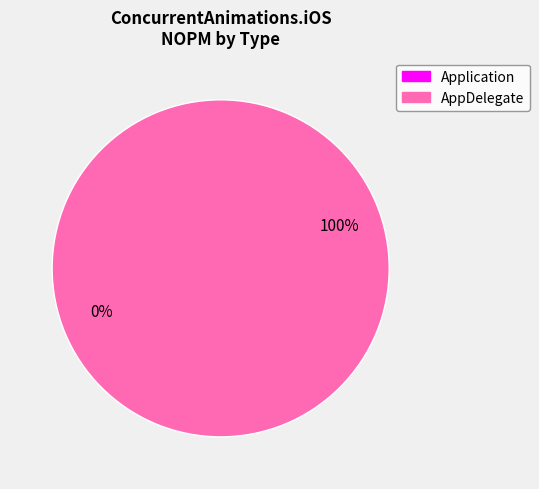

Is there a majority slice in this chart?

Yes